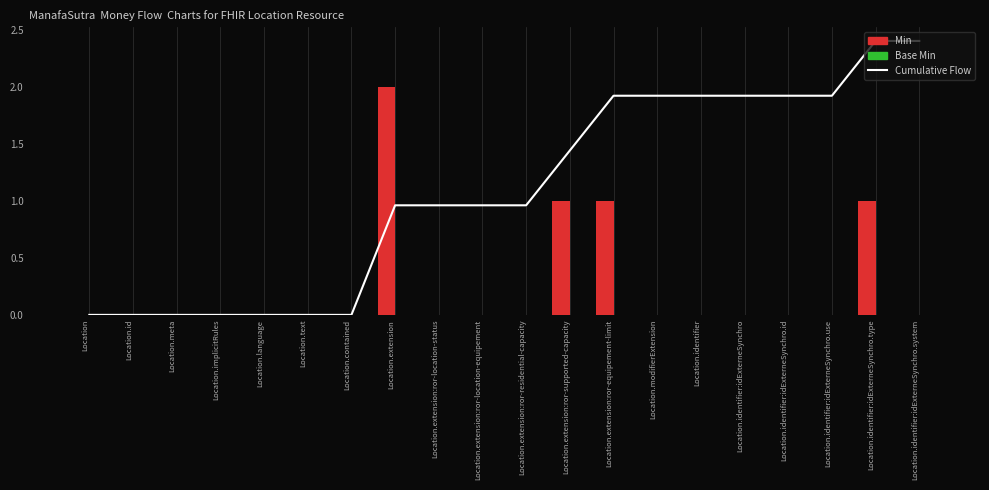

What is the difference between the maximum and minimum values in the Min series?

2.0